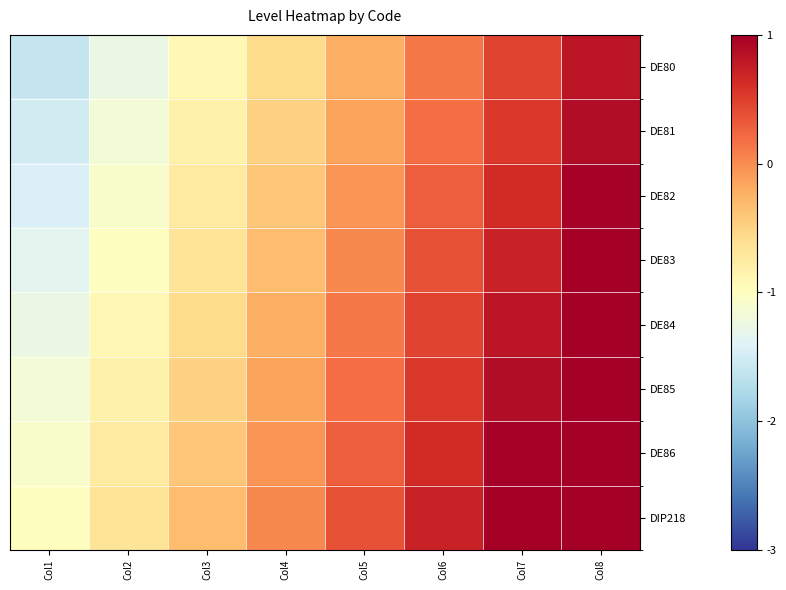

At Col7, list the series in order from smallest to largest.

DE80, DE81, DE82, DE83, DE84, DE85, DE86, DIP218